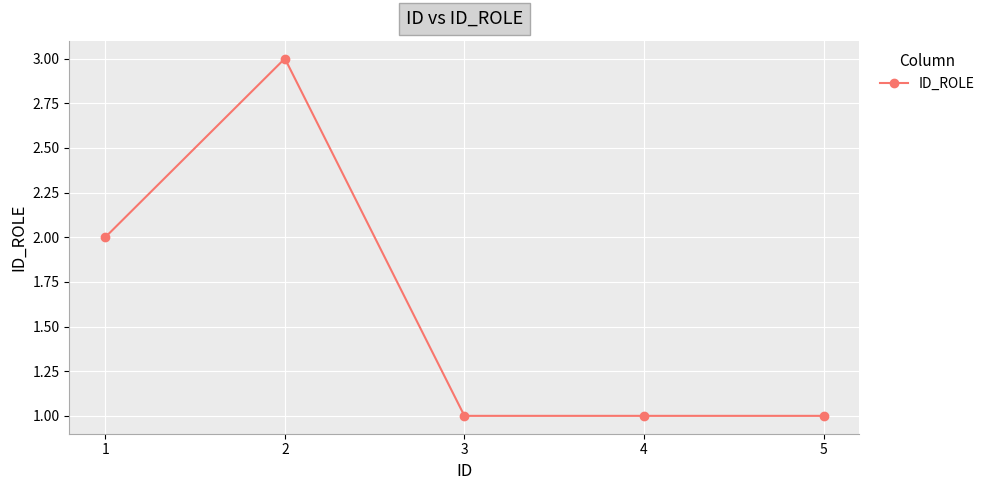

What is the value of the 5th point from the left?

1